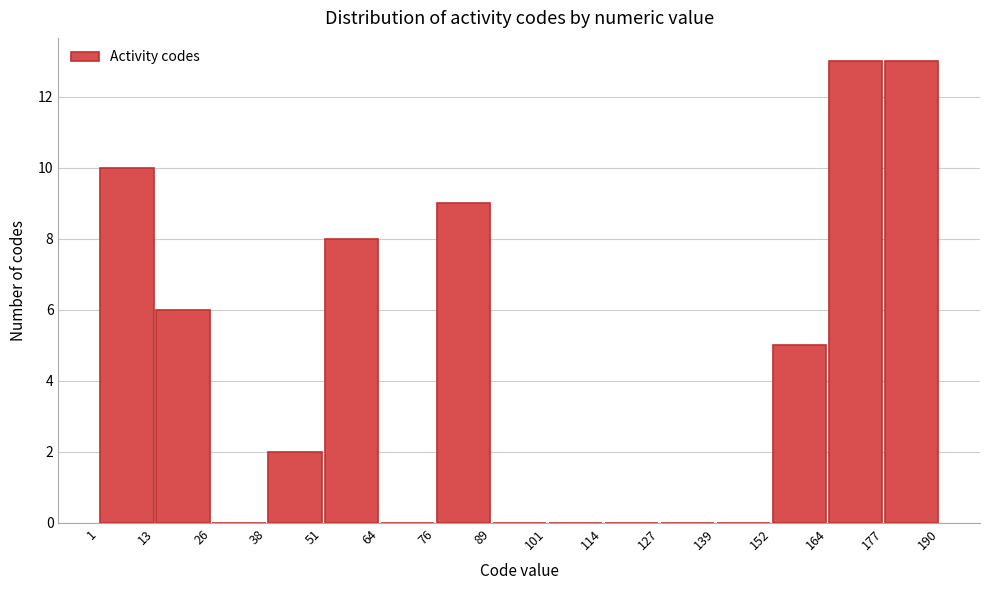

Reading left to right, list every bar in this chart as the range it spans on the x-axis followed by its height. The values are not printed on the chart, so give them approximately, as read against the axis.

1 to 13: 10
13 to 26: 6
26 to 38: 0
38 to 51: 2
51 to 64: 8
64 to 76: 0
76 to 89: 9
89 to 101: 0
101 to 114: 0
114 to 127: 0
127 to 139: 0
139 to 152: 0
152 to 164: 5
164 to 177: 13
177 to 190: 13